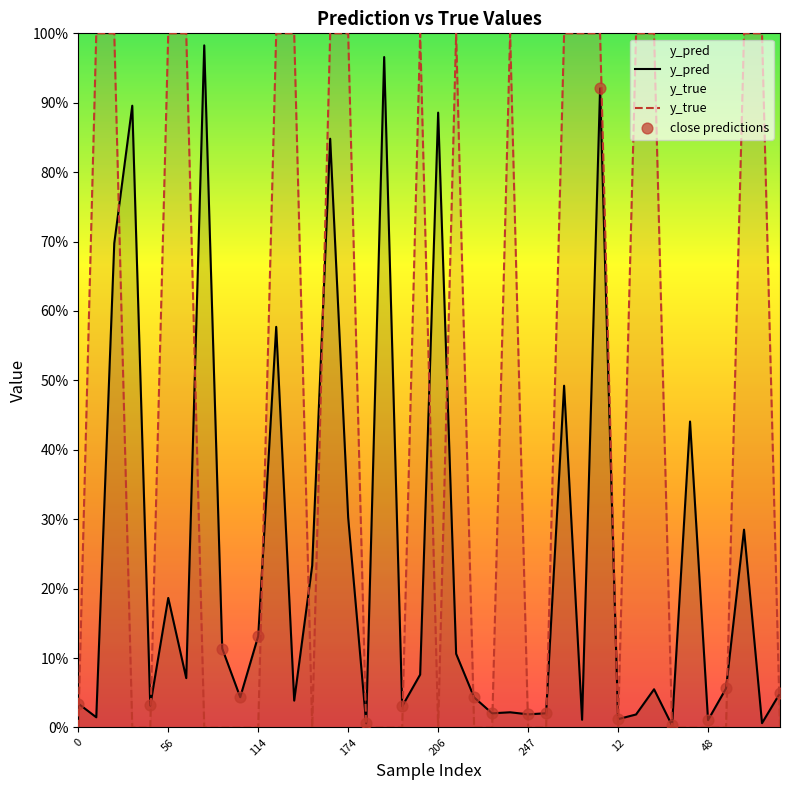

At which category is the sum across all series the highest?

11